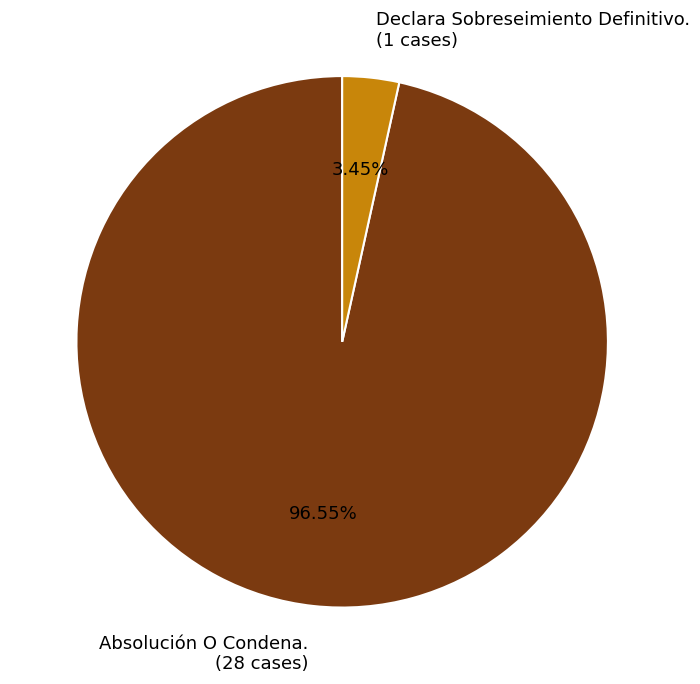

What percentage is the Declara Sobreseimiento Definitivo. slice, to the nearest percent?

3%